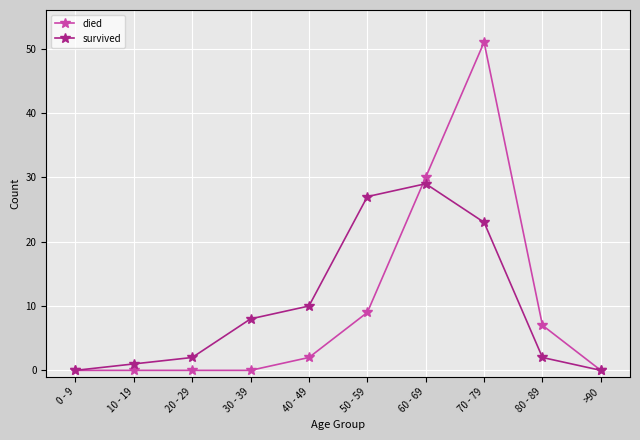

What is the value of the survived point at the 7th from the left?

29